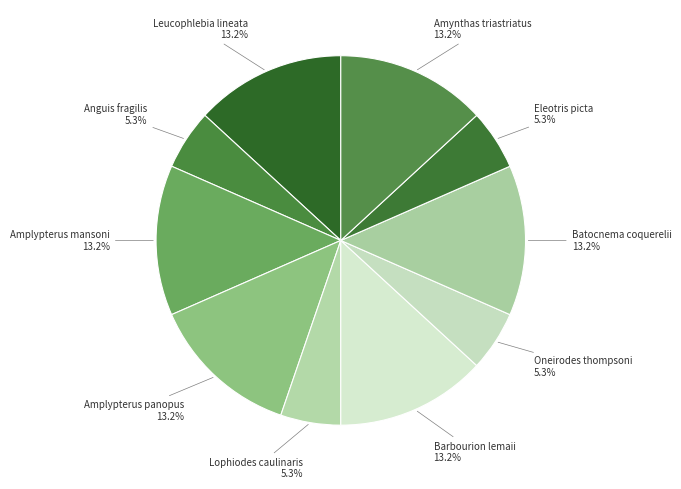

To the nearest percent, what percentage of the pie is Eleotris picta?

5%